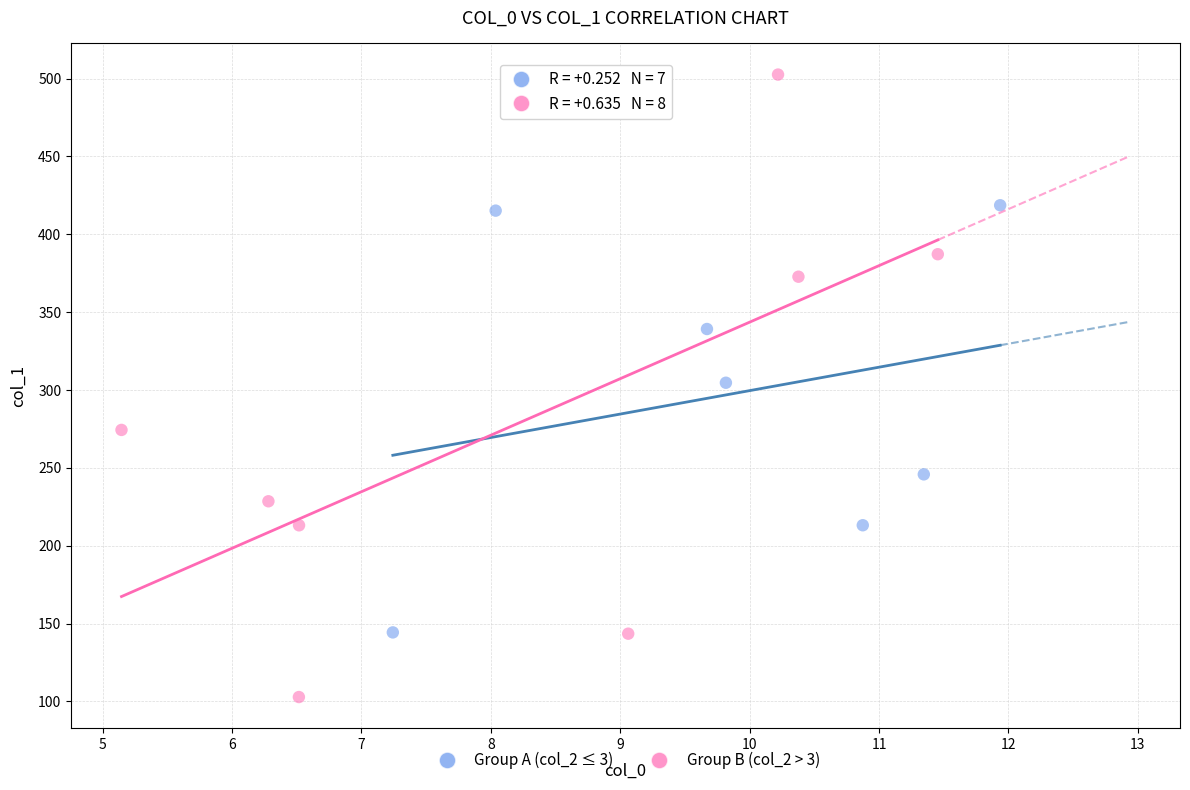

Which series reaches the maximum Y coordinate?

Group B (col_2 > 3)